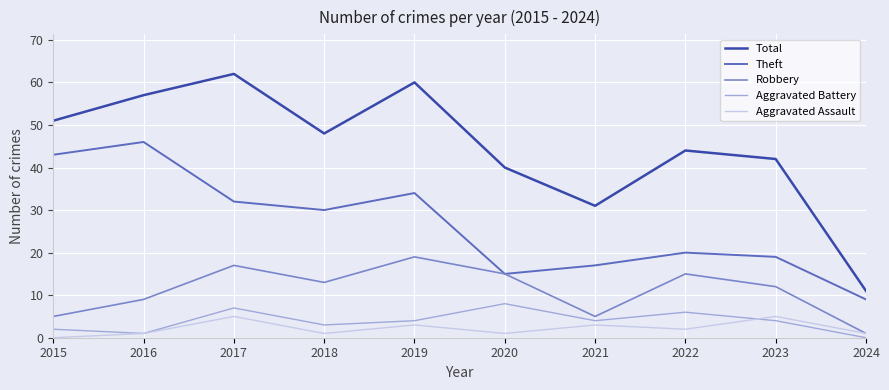

True or false: Total and Robbery intersect in this chart.

False